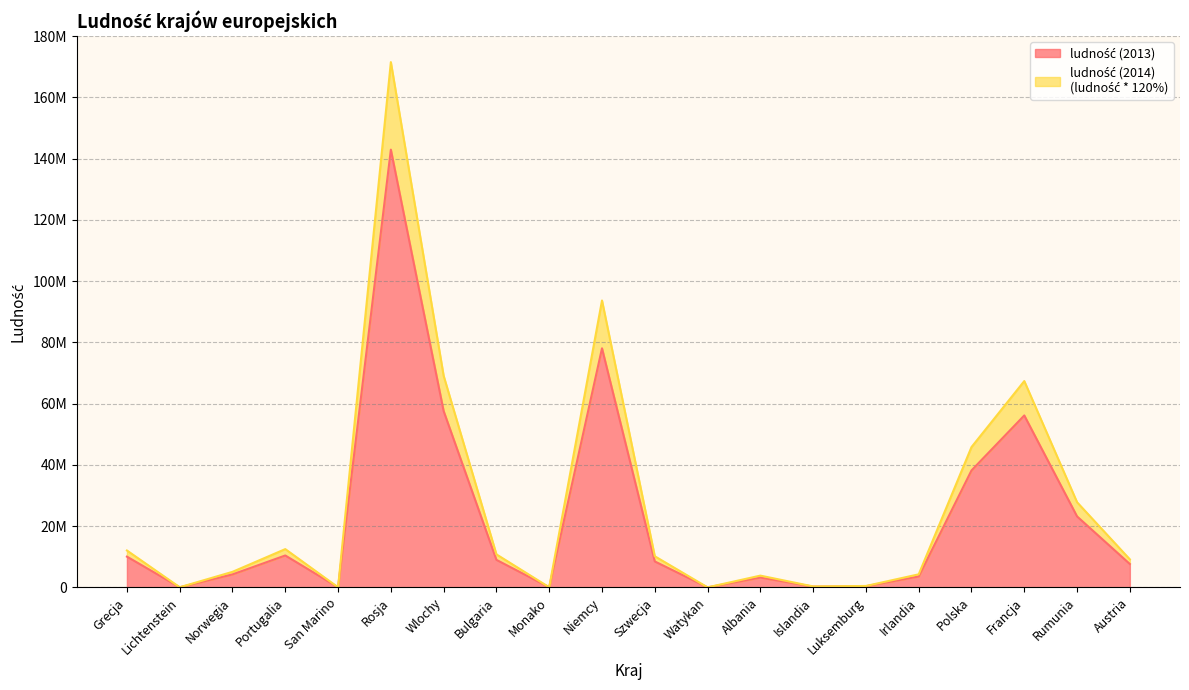

List the series in order of their overall mean, lowest first.

ludność (2013), ludność (2014)
(ludność * 120%)